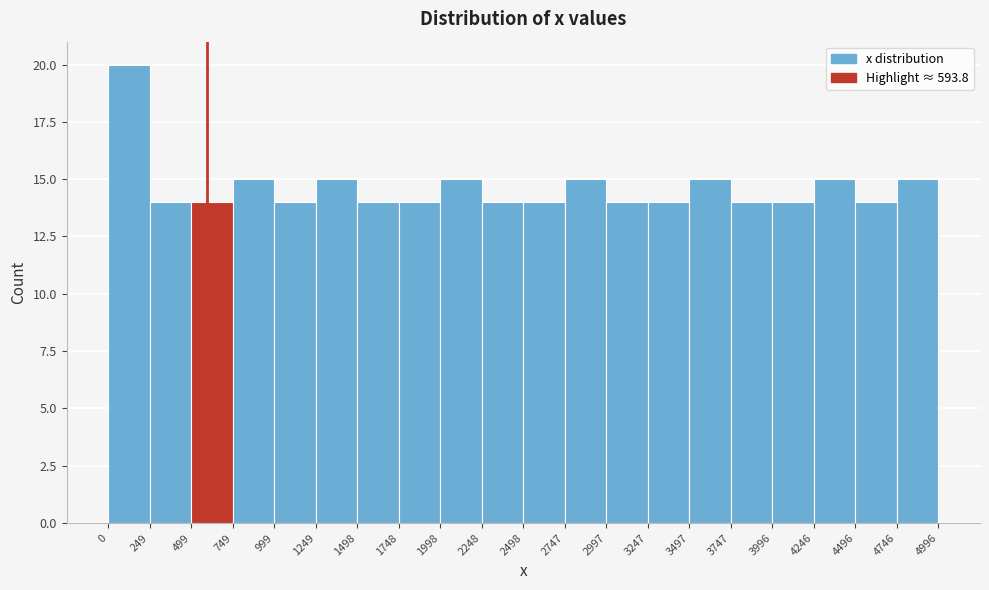

Reading left to right, transcribe this chart: for each bar, give the range it covers on the x-axis and its height. The values are not printed on the chart, so give them approximately, as read against the axis.

0 to 249: 20
249 to 499: 14
499 to 749: 14
749 to 999: 15
999 to 1249: 14
1249 to 1498: 15
1498 to 1748: 14
1748 to 1998: 14
1998 to 2248: 15
2248 to 2498: 14
2498 to 2747: 14
2747 to 2997: 15
2997 to 3247: 14
3247 to 3497: 14
3497 to 3747: 15
3747 to 3996: 14
3996 to 4246: 14
4246 to 4496: 15
4496 to 4746: 14
4746 to 4996: 15